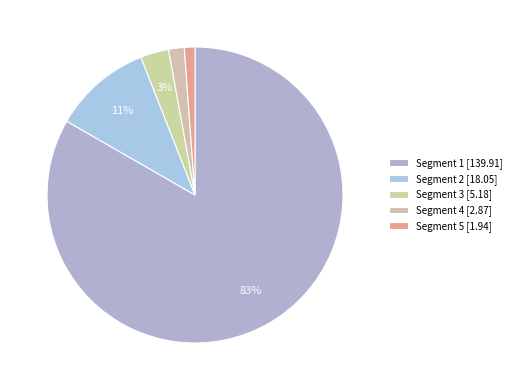

Rank the categories by value from lowest to highest.

Segment 5, Segment 4, Segment 3, Segment 2, Segment 1